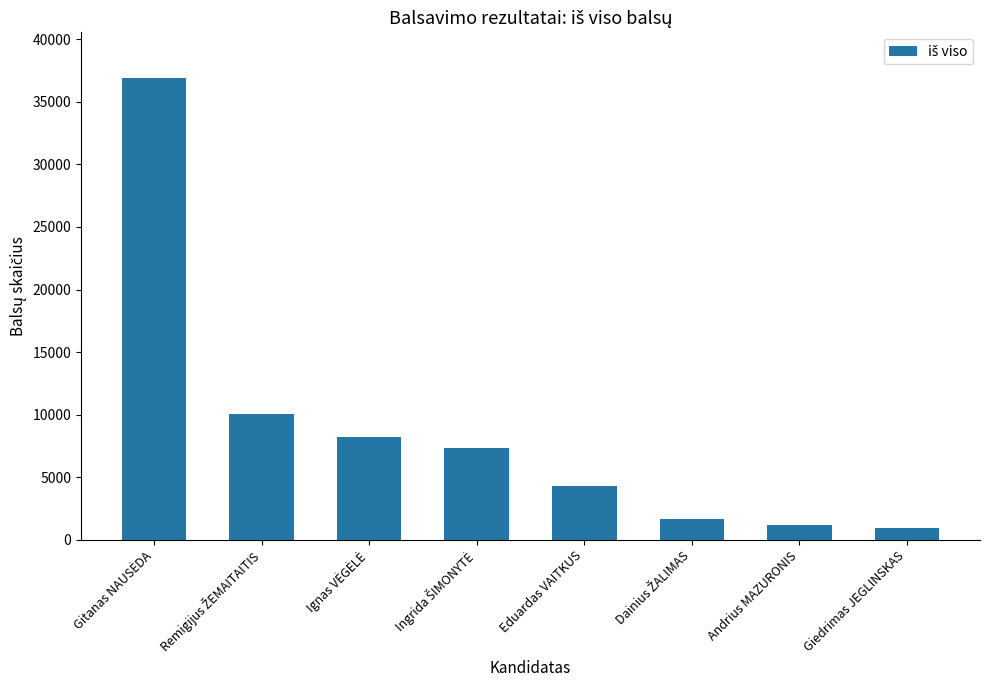

True or false: the data shows 4303 at Eduardas VAITKUS.

True